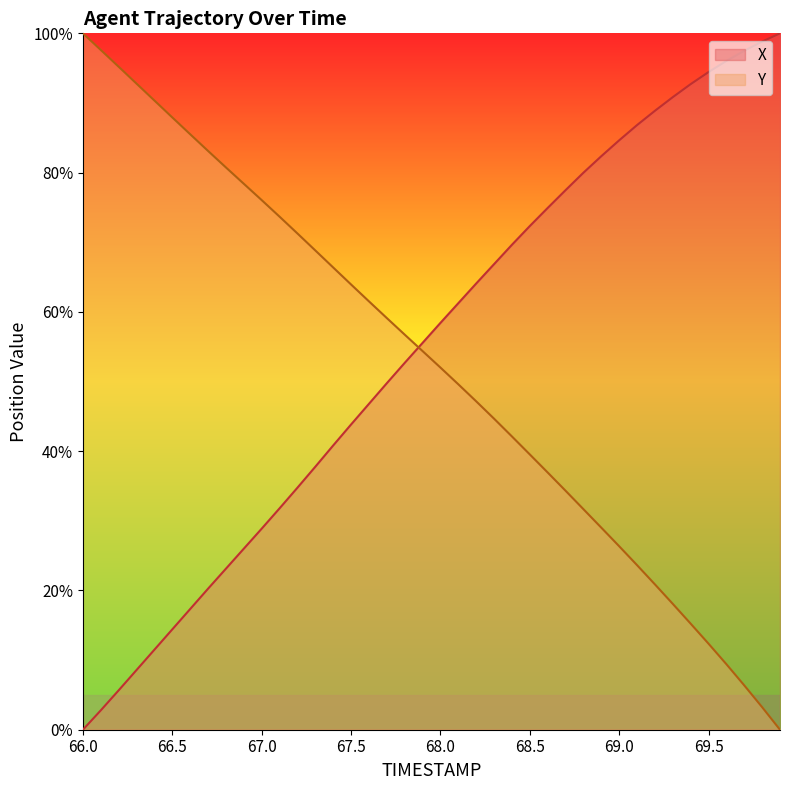

Rank the series at 68.0 from lowest to highest value.

Y, X